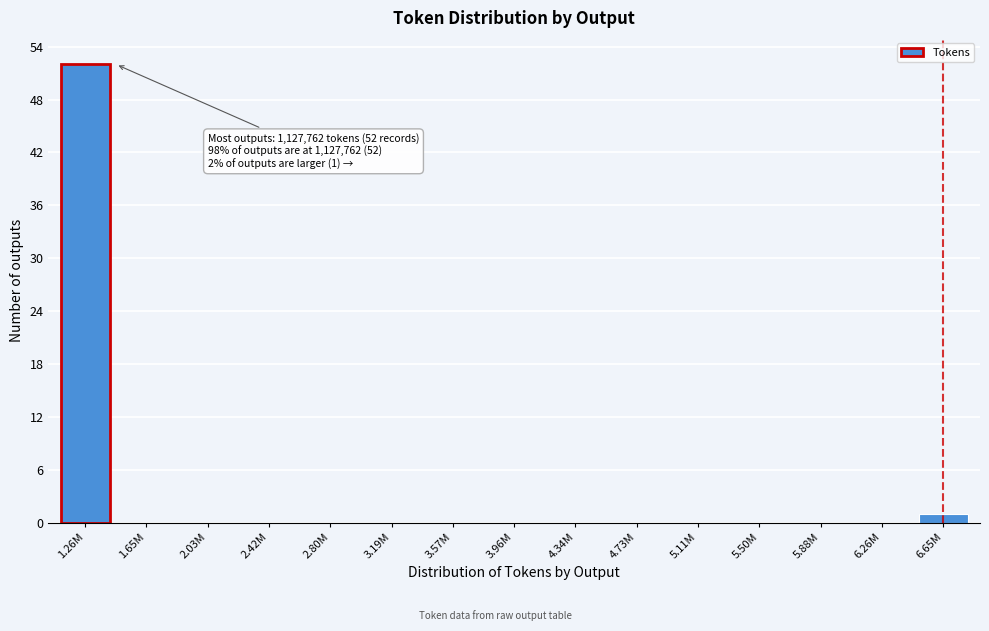

Reading right to left, list all the values displayed in this chart.

6.65M=1	6.26M=0	5.88M=0	5.50M=0	5.11M=0	4.73M=0	4.34M=0	3.96M=0	3.57M=0	3.19M=0	2.80M=0	2.42M=0	2.03M=0	1.65M=0	1.26M=52